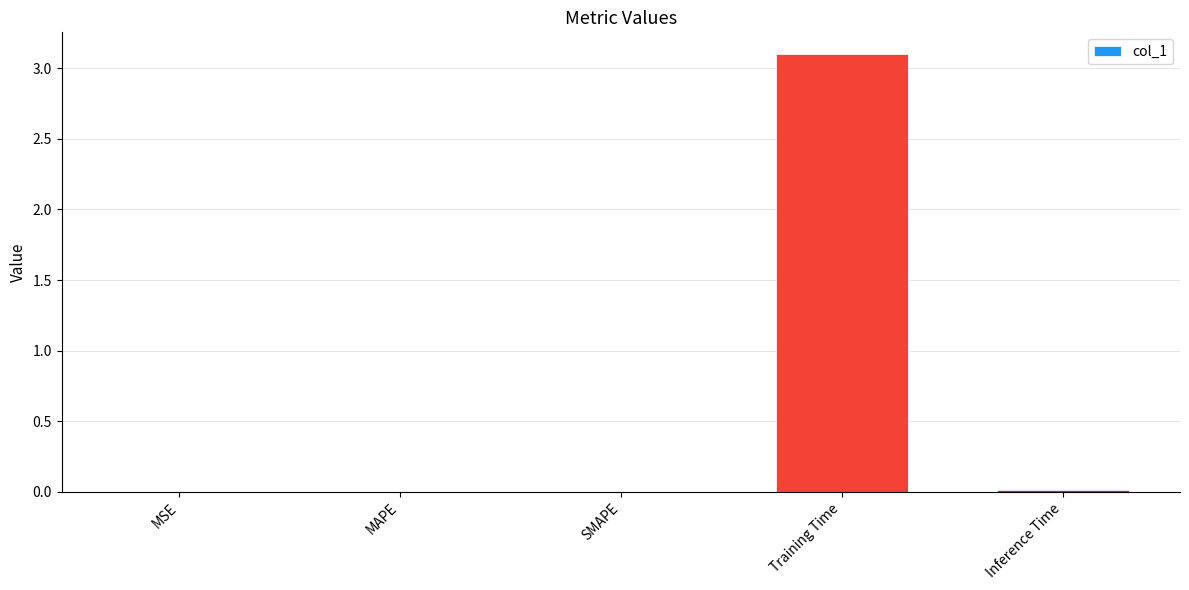

Which has a higher value, MSE or Training Time?

Training Time